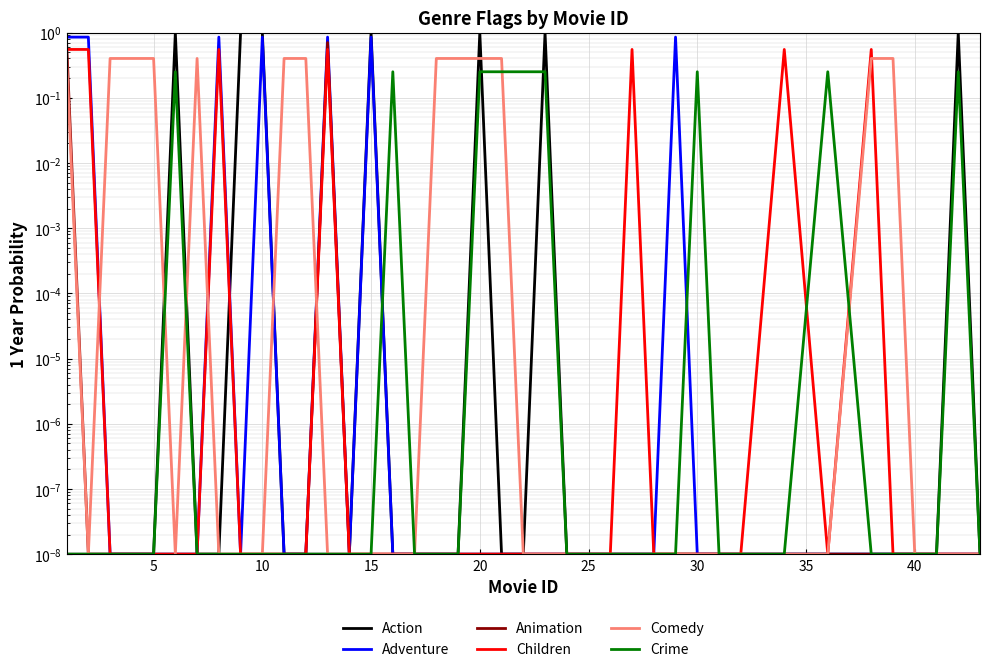

Which series has the largest total across all categories?

Action